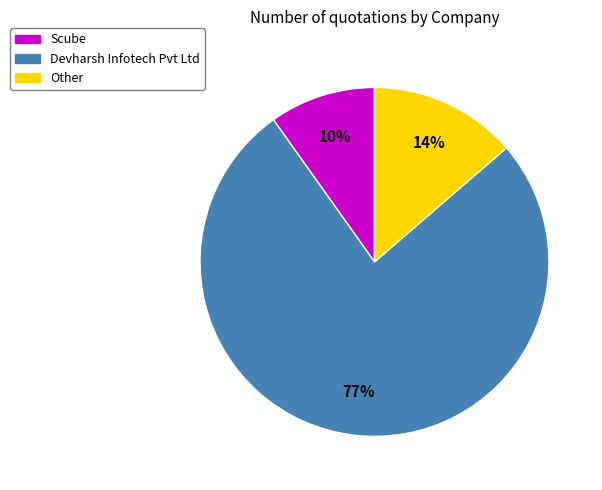

Do Devharsh Infotech Pvt Ltd and Scube together represent more than half of the pie?

Yes